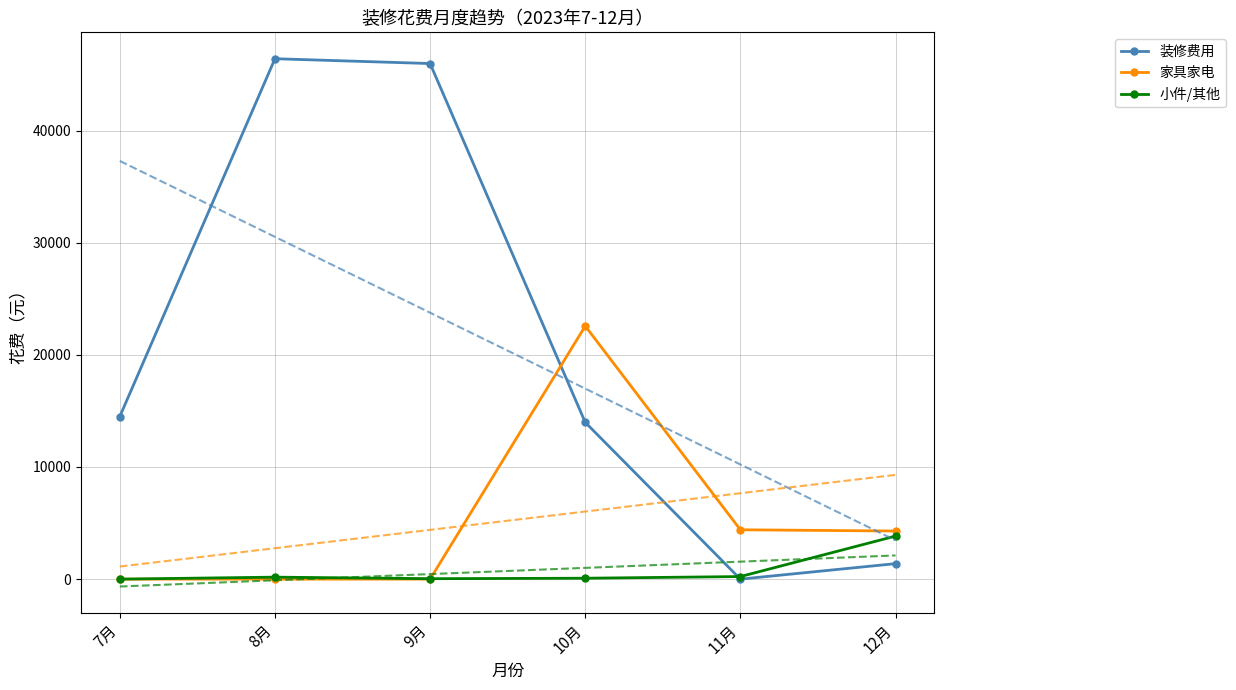

Which series ends up on top after the final intersection of 家具家电 and 小件/其他?

家具家电